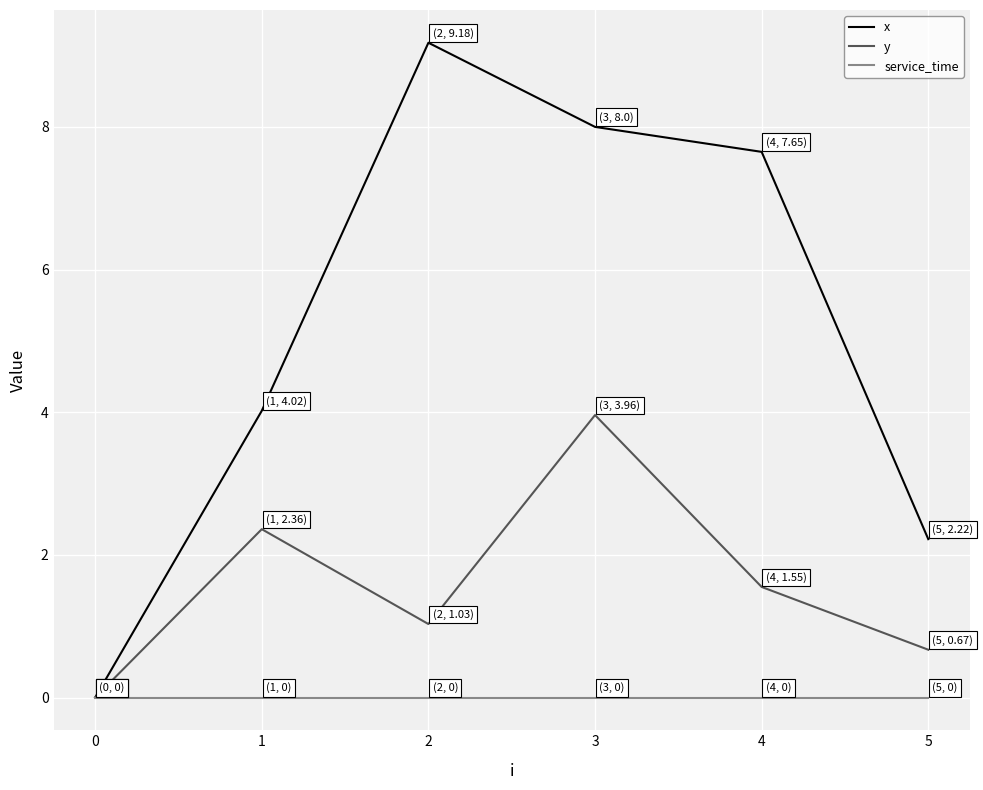

What is the total value across all series at 3?

12.0